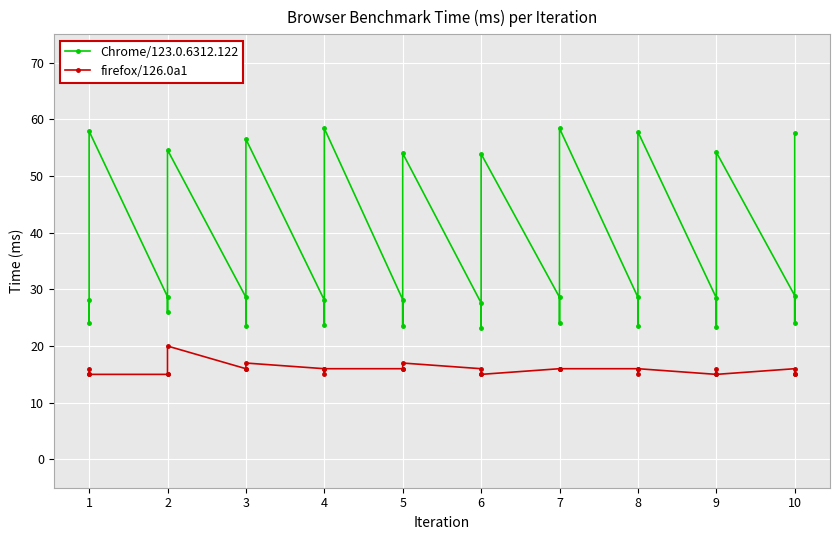

What is the average value of the firefox/126.0a1 series?

15.8